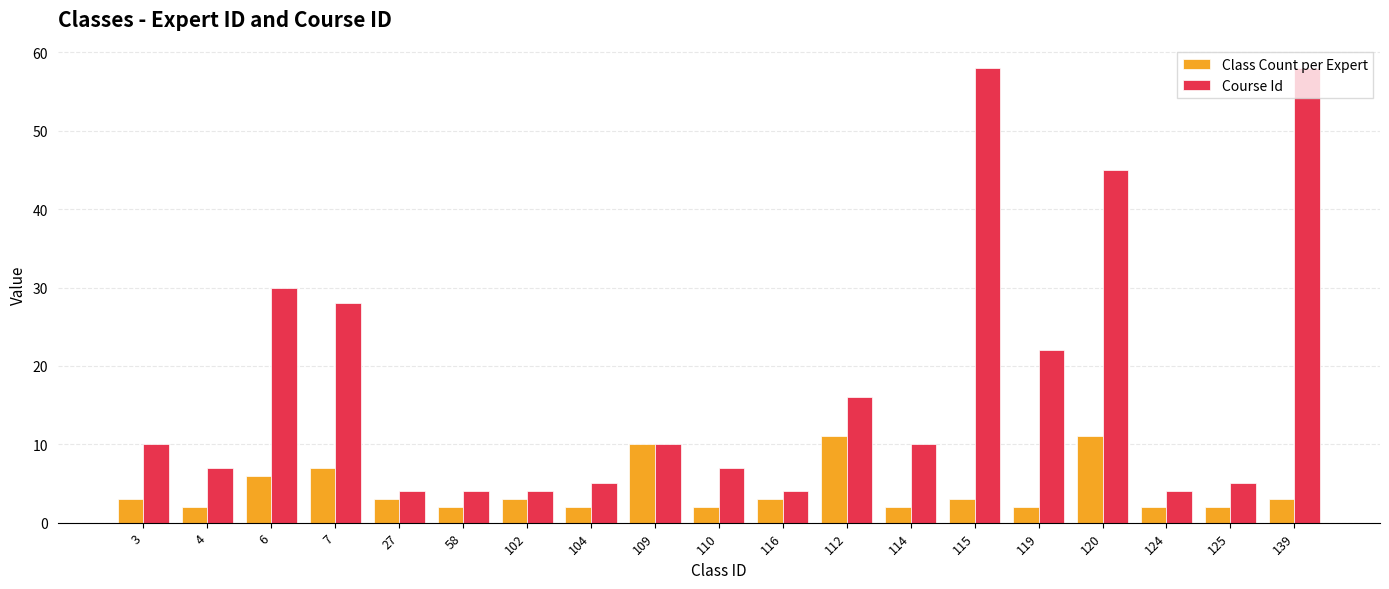

Reading right to left, transcribe all the data shown in this chart.

Class Count per Expert: 3	2	2	11	2	3	2	11	3	2	10	2	3	2	3	7	6	2	3
Course Id: 58	5	4	45	22	58	10	16	4	7	10	5	4	4	4	28	30	7	10